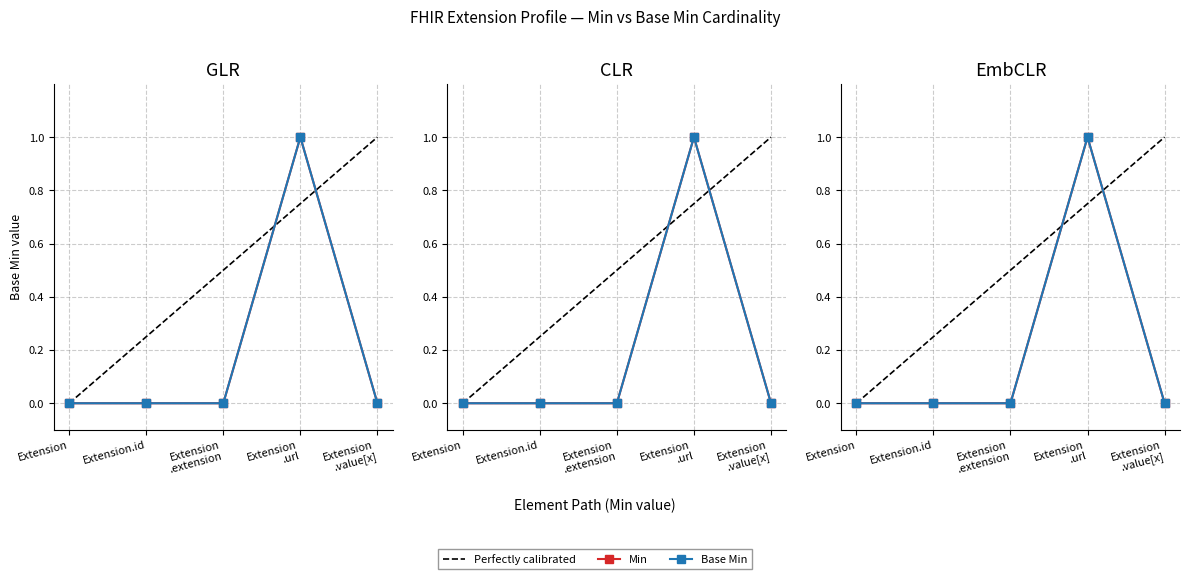

What is the label of the 2nd point from the right?

Extension.url